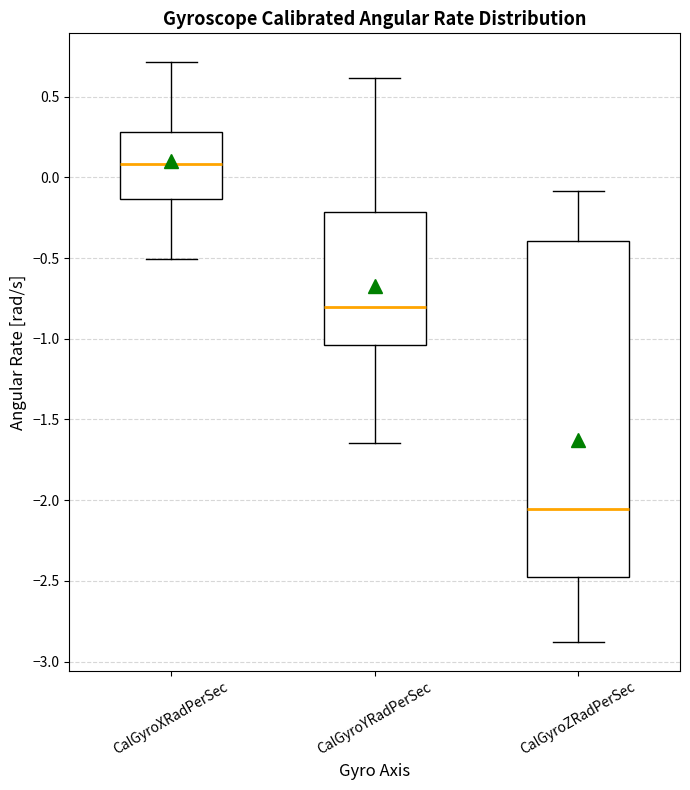

Which box's median line is the highest?

CalGyroXRadPerSec